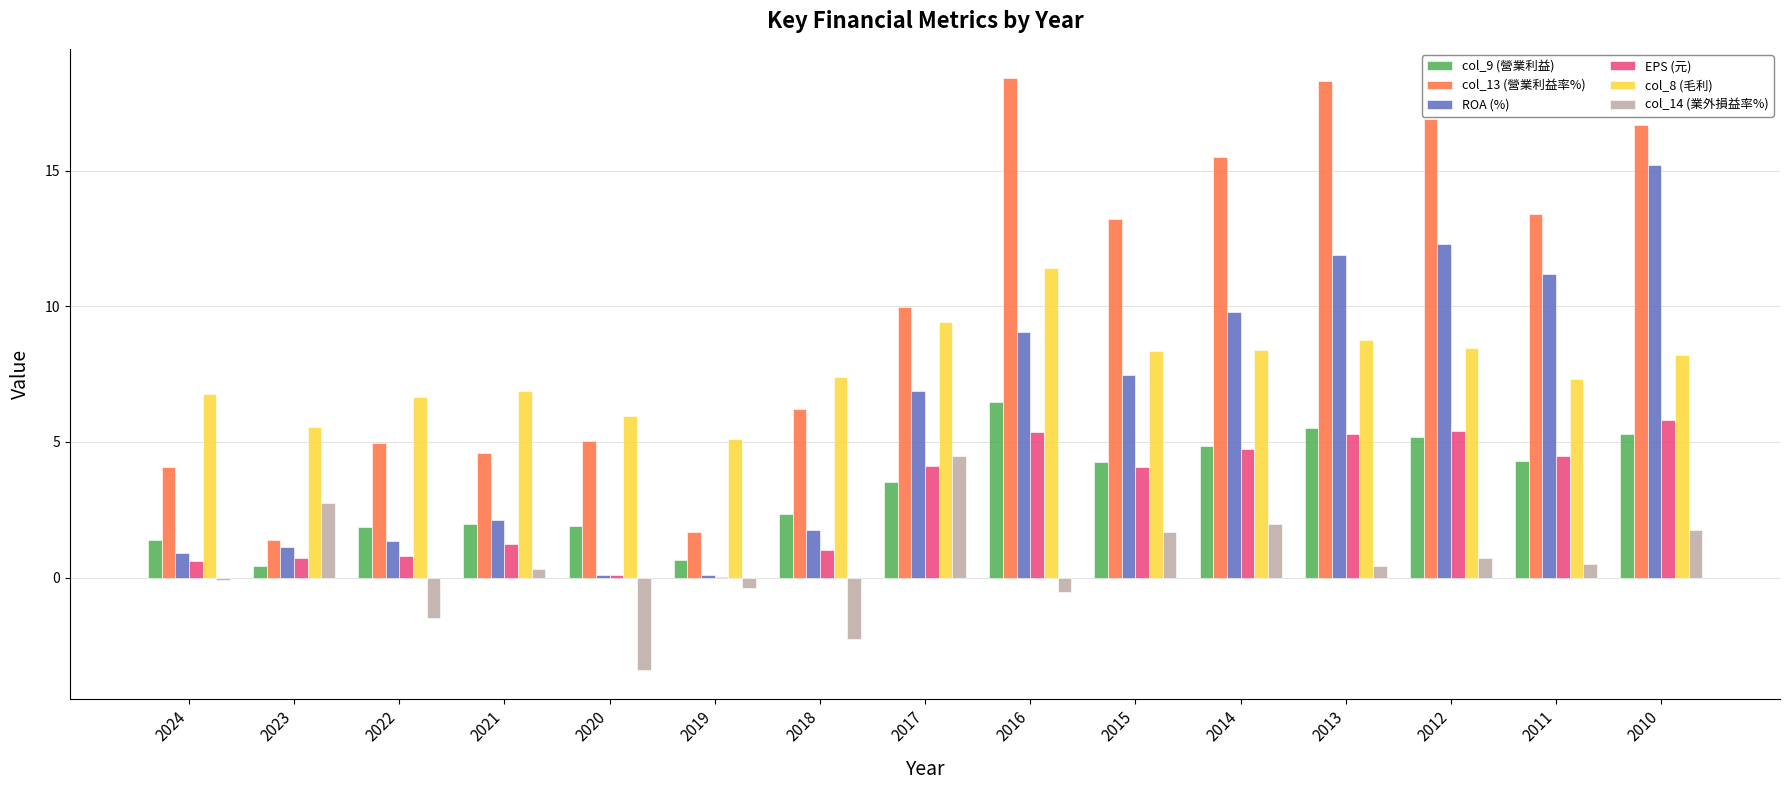

Does the chart contain stacked bars?

No